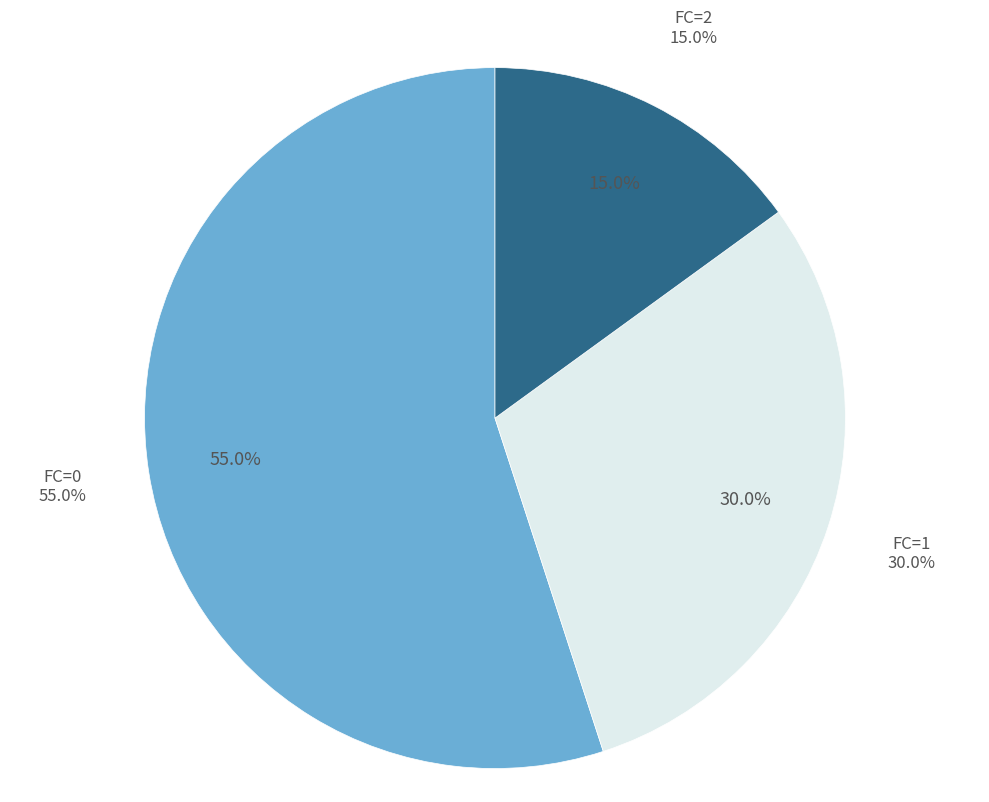

Count the number of slices in the pie.

3